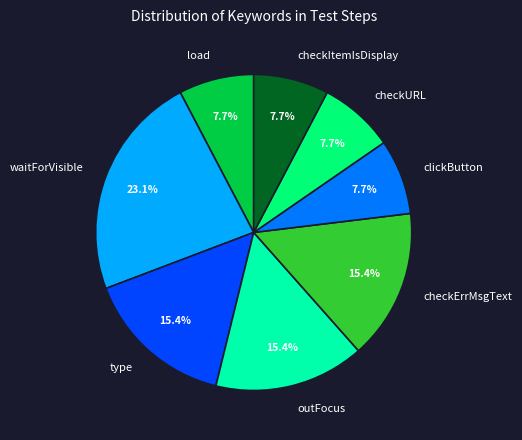

True or false: outFocus accounts for 15% of the total.

True